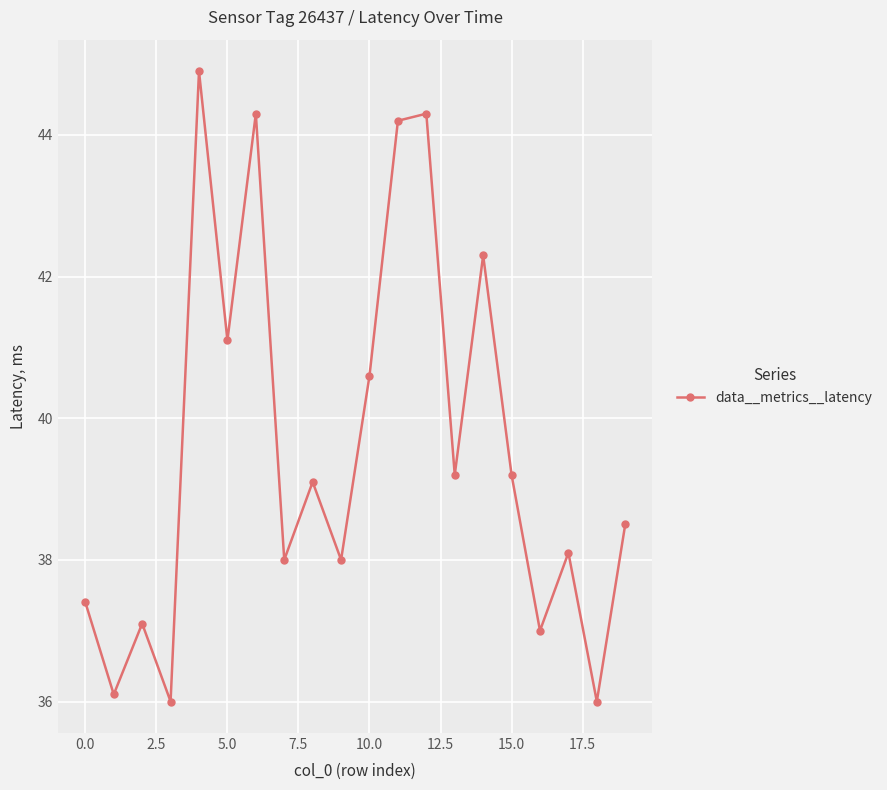

What is the sum of all values?

791.4